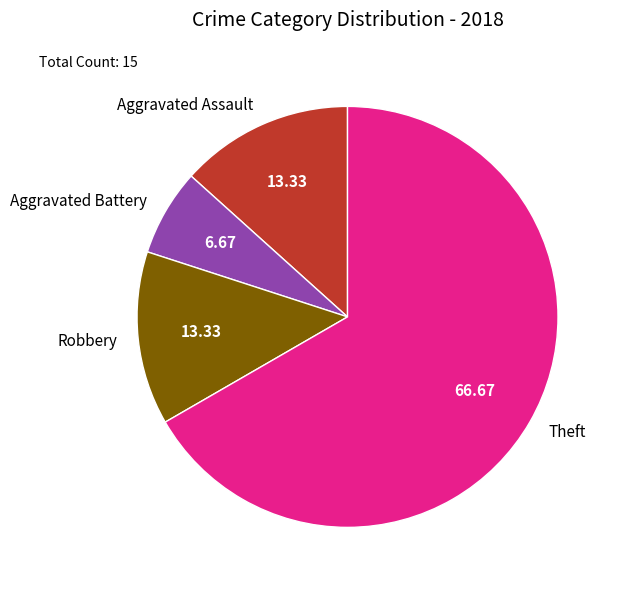

The Aggravated Battery slice represents 20% of the pie. True or false?

False